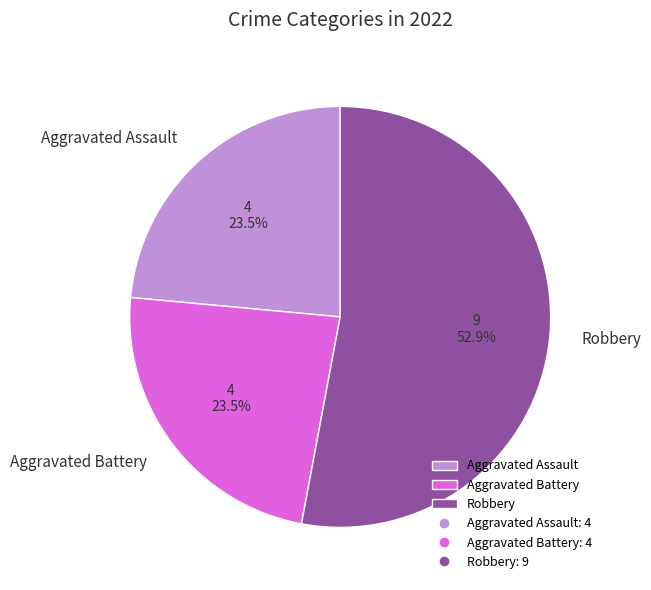

How many segments does this pie chart have?

3